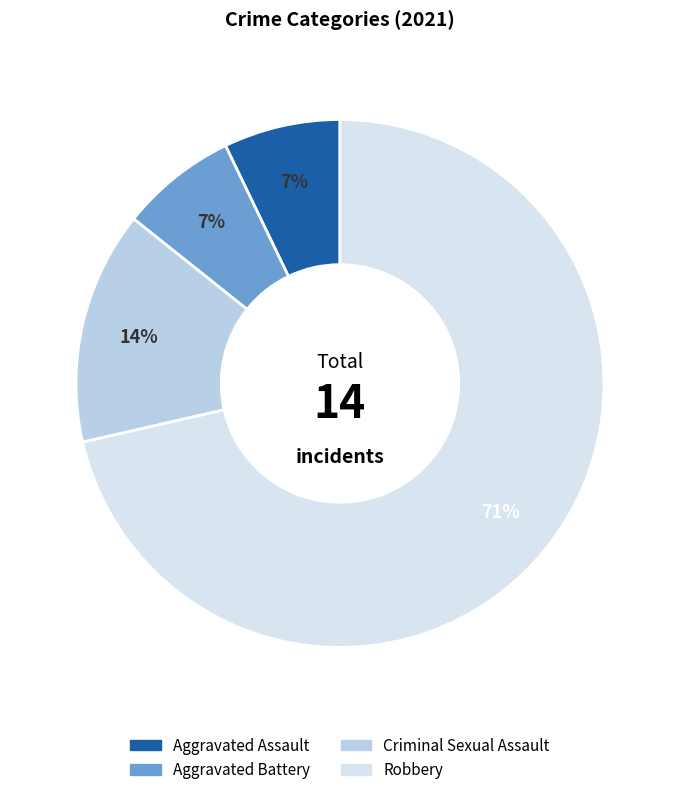

What portion of the pie excludes Robbery?

28.6%